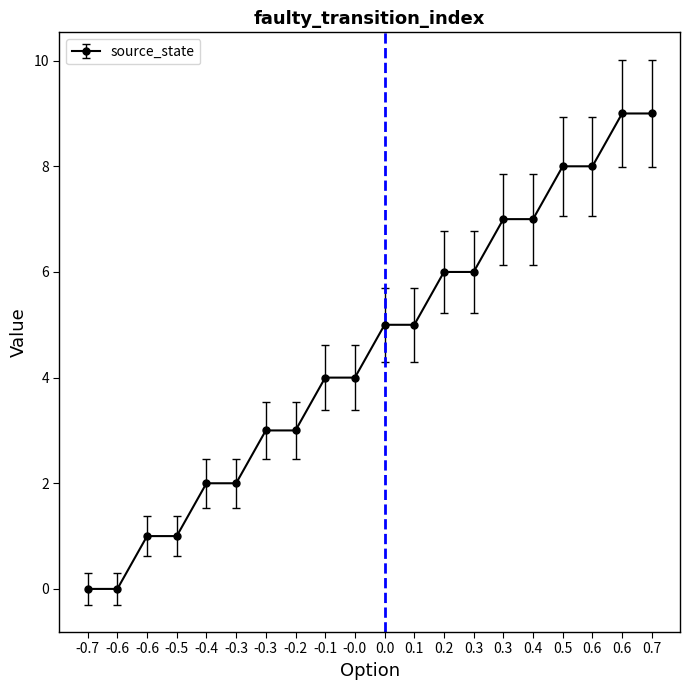

What is the difference between the second highest and minimum values?

9